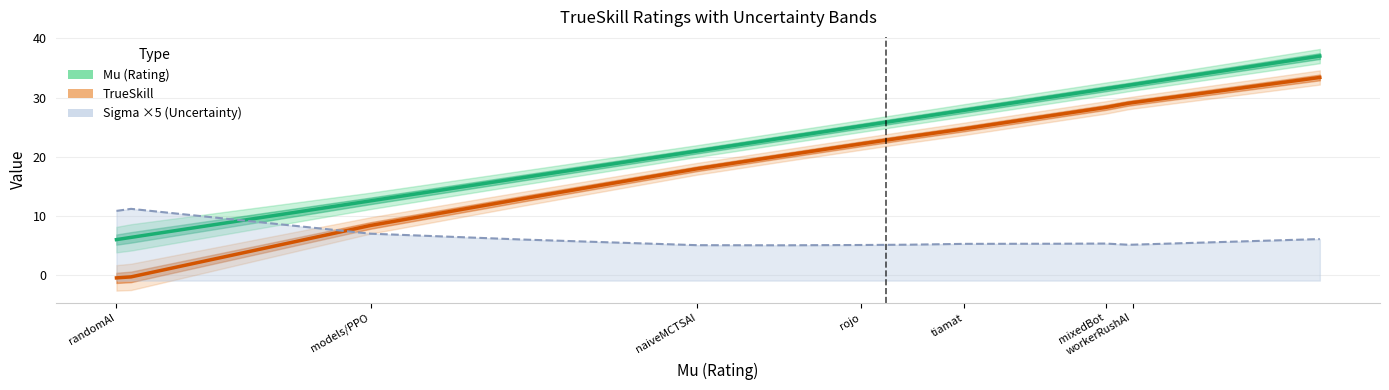

Is the value of Mu (Rating) at 11 greater than the value of TrueSkill at mixedBot?

Yes